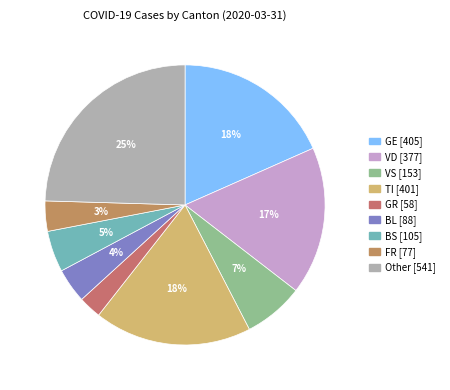

Is it true that BS is 14% of the pie?

False